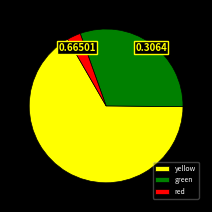

Which category has the biggest portion of the pie?

yellow